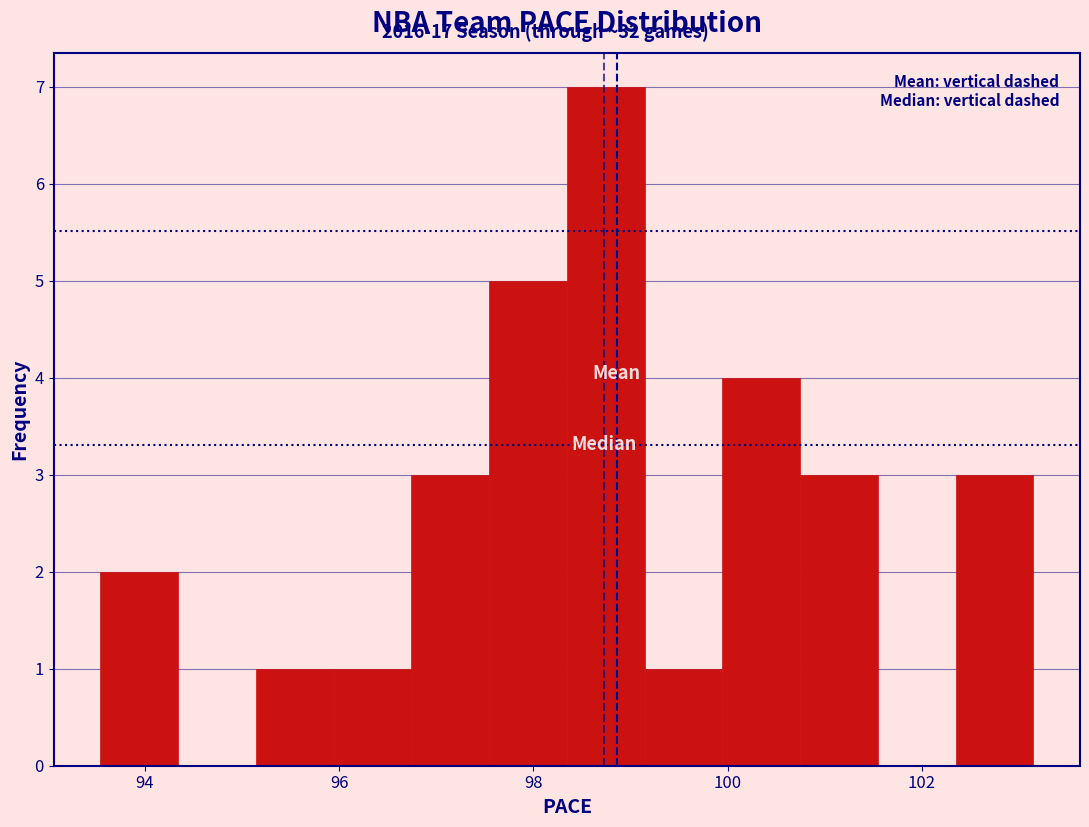

Reading left to right, list every bar in this chart as the range it spans on the x-axis followed by its height. Neither the bar edges nor the heights are printed on the chart, so give them approximately, as read against the axes.

93.6 to 94.4: 2
94.4 to 95.2: 0
95.2 to 96.0: 1
96.0 to 96.8: 1
96.8 to 97.6: 3
97.6 to 98.4: 5
98.4 to 99.2: 7
99.2 to 100.0: 1
100.0 to 100.8: 4
100.8 to 101.6: 3
101.6 to 102.4: 0
102.4 to 103.2: 3